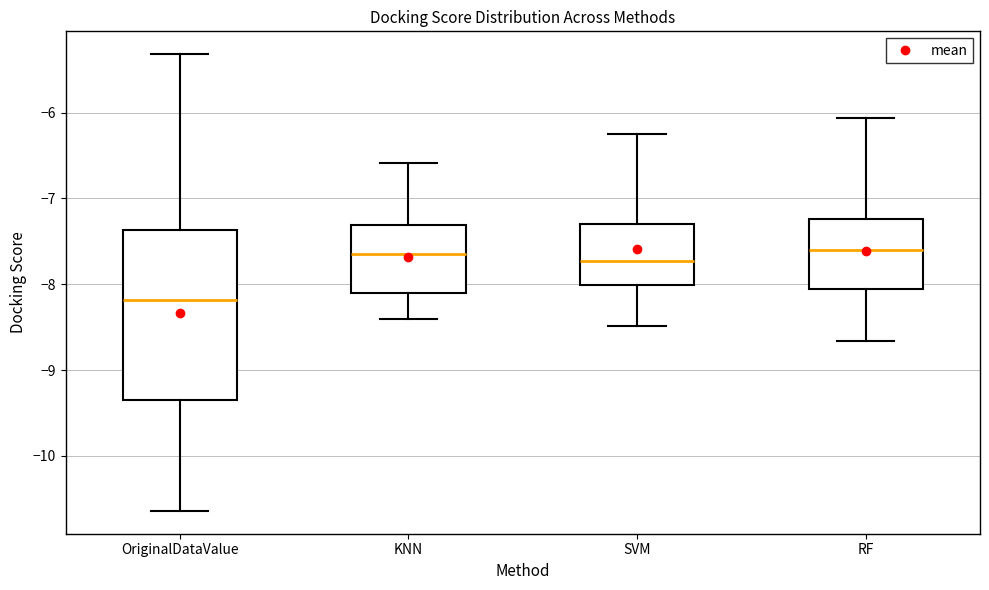

Reading left to right, read every box against the y-axis: the position of its median line, the range the box covers, and the ends of its whiskers. The values are not printed on the chart, so give them approximately, as read against the axis.

OriginalDataValue: median -8.2, box -9.4 to -7.4, whiskers -10.6 to -5.3
KNN: median -7.7, box -8.1 to -7.3, whiskers -8.4 to -6.6
SVM: median -7.7, box -8.0 to -7.3, whiskers -8.5 to -6.3
RF: median -7.6, box -8.1 to -7.2, whiskers -8.7 to -6.1